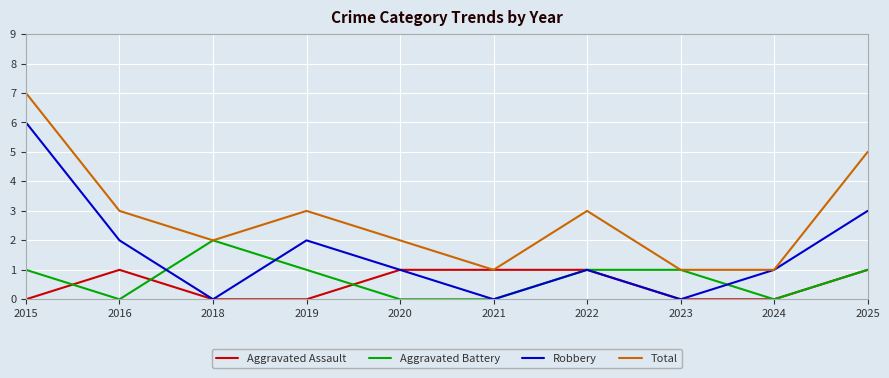

Rank the series at 2015 from highest to lowest value.

Total, Robbery, Aggravated Battery, Aggravated Assault